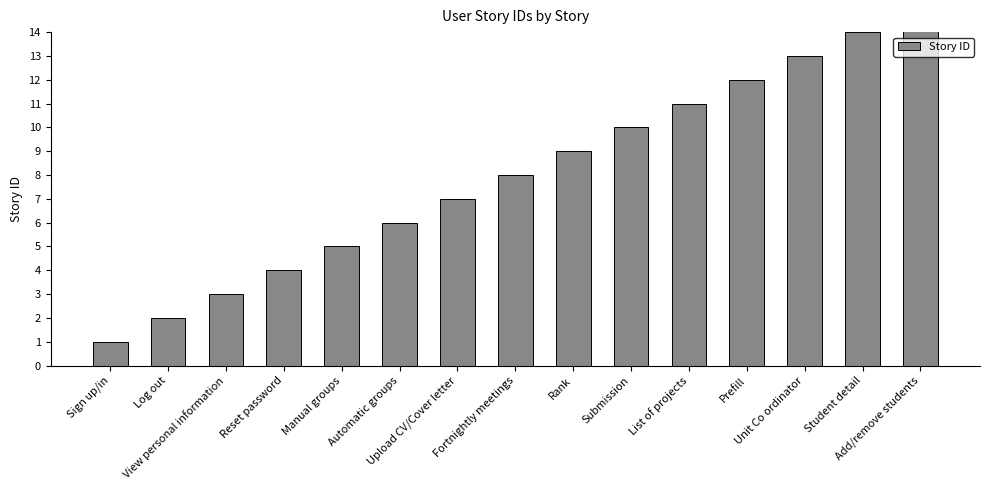

What is the label of the 9th bar from the left?

Rank